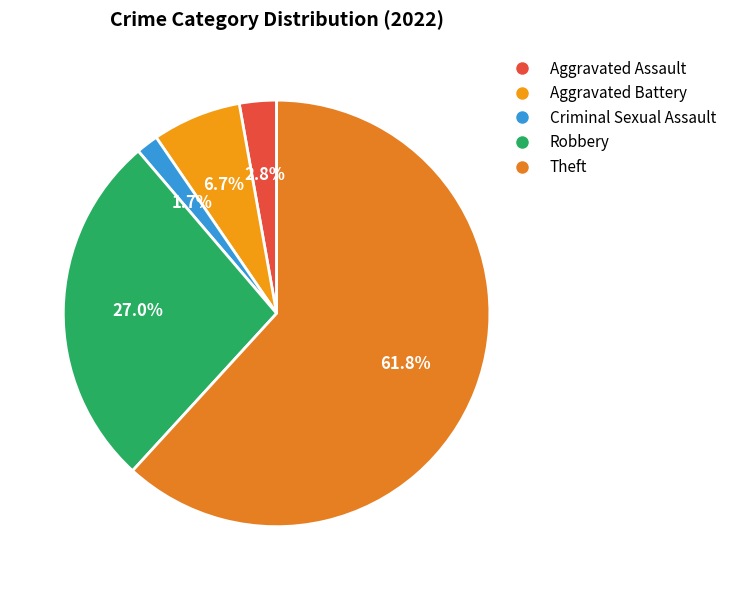

True or false: Robbery accounts for 27% of the total.

True